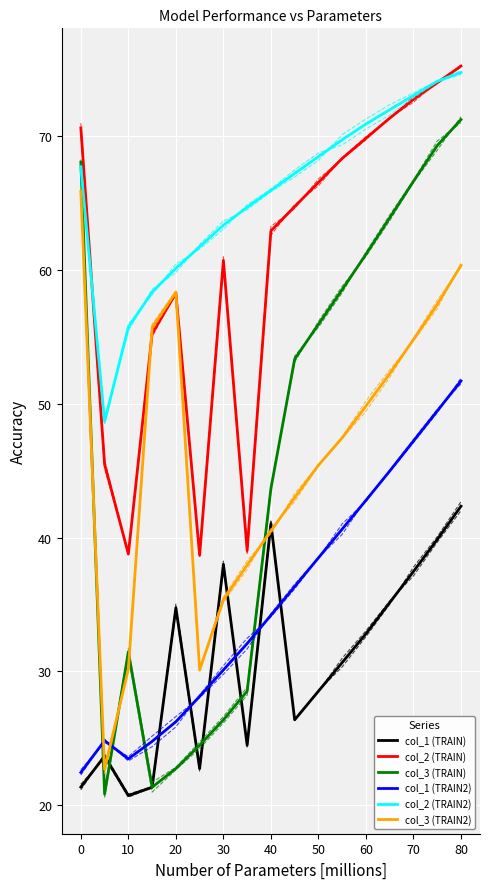

The col_1 (TRAIN2) series shows 69.0 at 14. True or false?

False